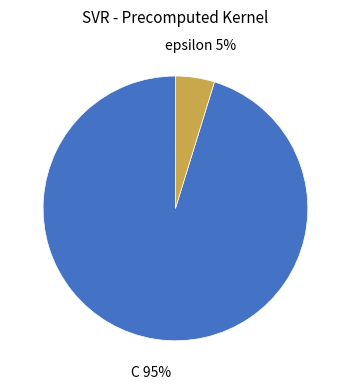

To the nearest percent, what portion does epsilon represent?

5%